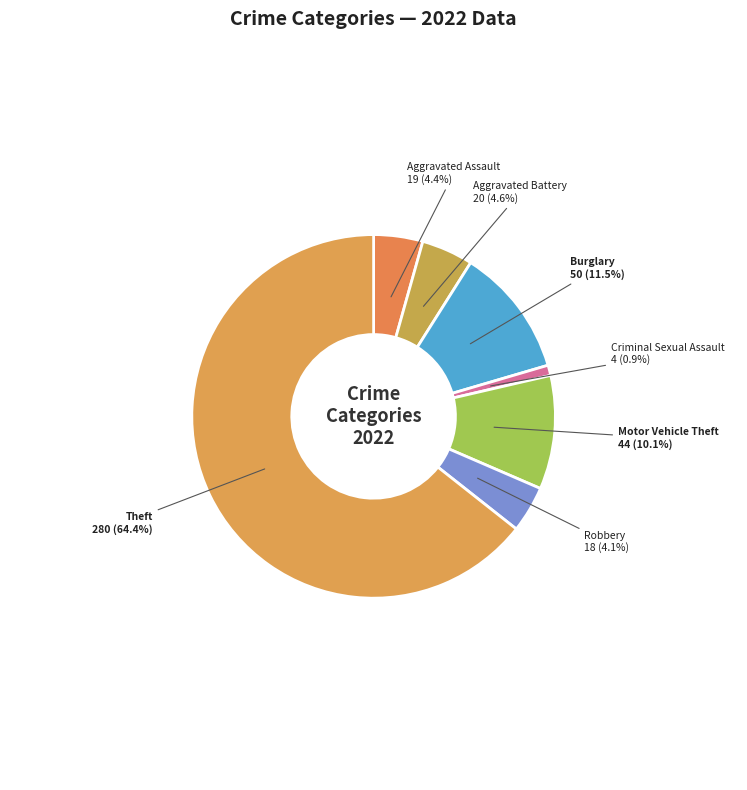

Which slice is the smallest?

Criminal Sexual Assault